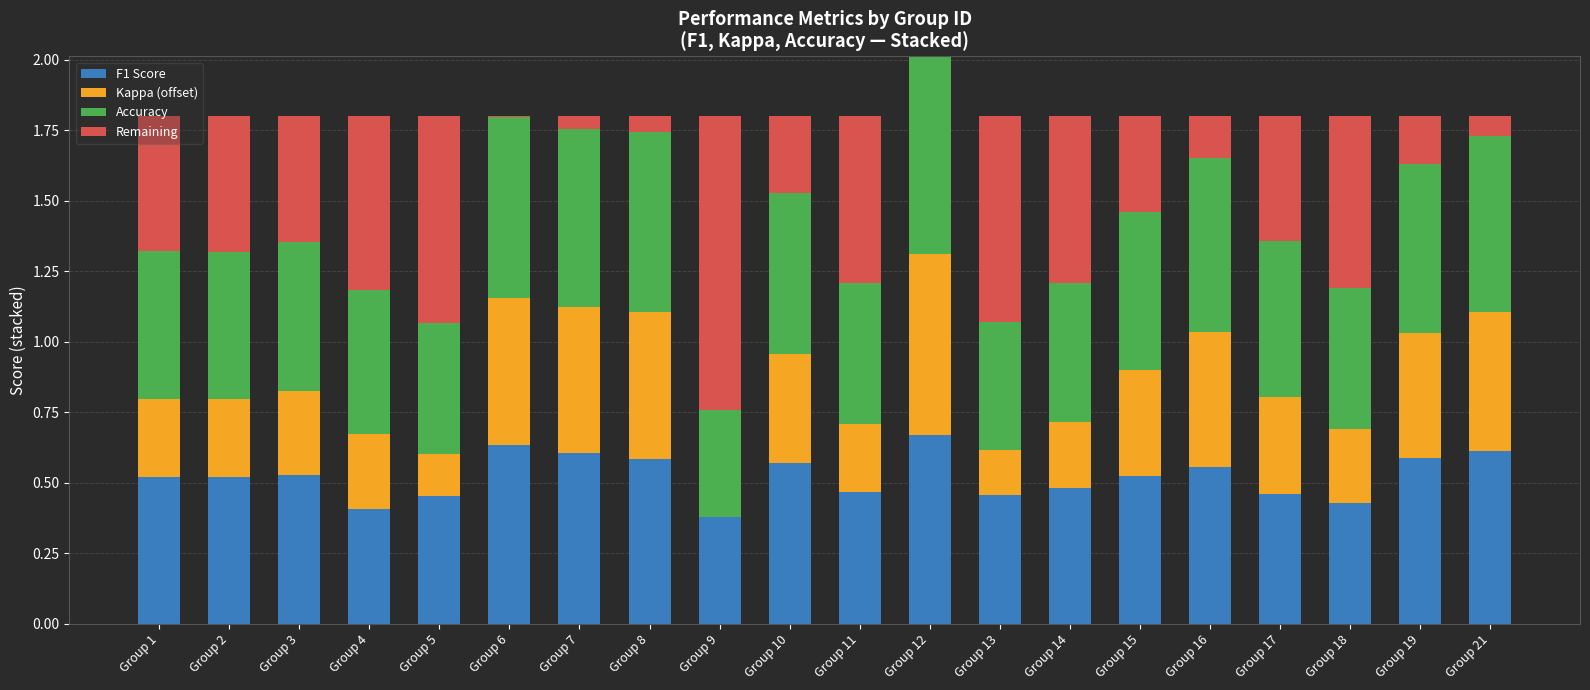

How many distinct data groups are displayed?

4